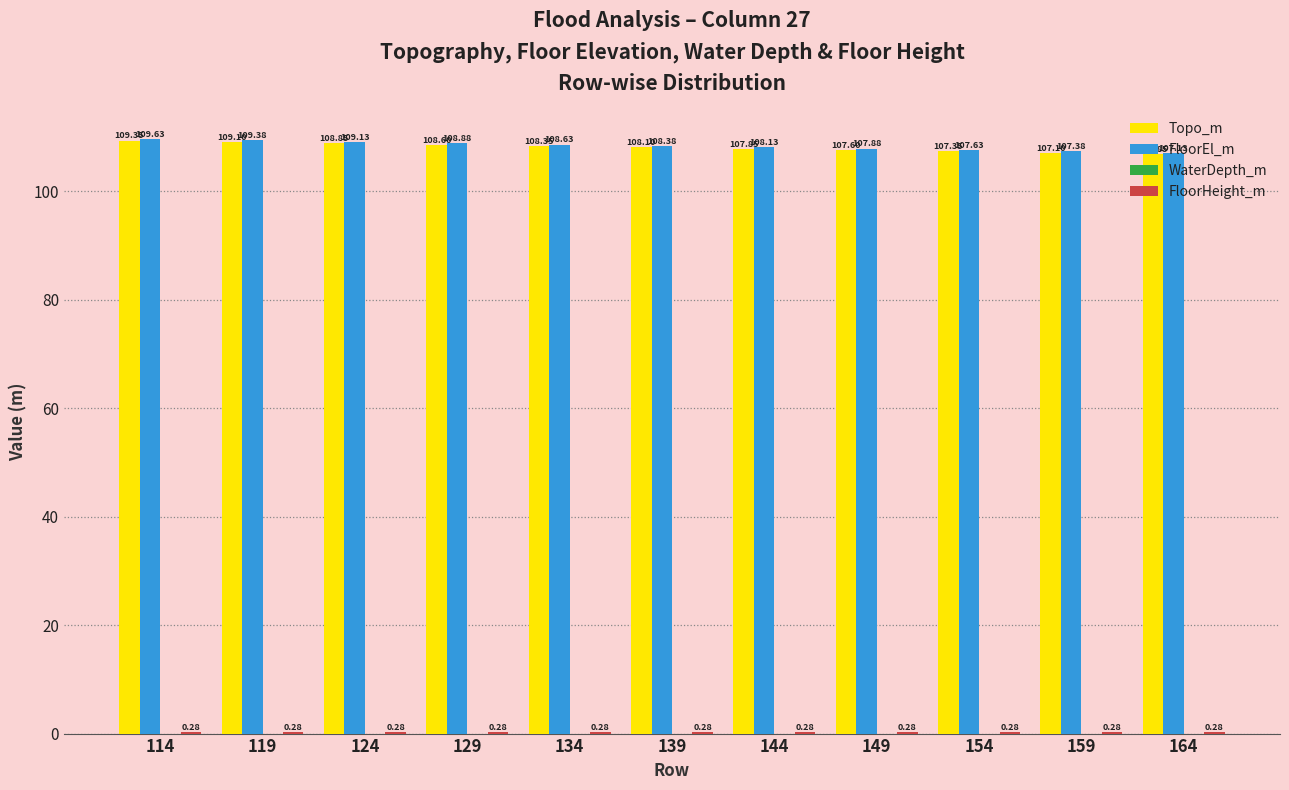

What is the sum of the FloorEl_m values at 124 and 134?

217.8